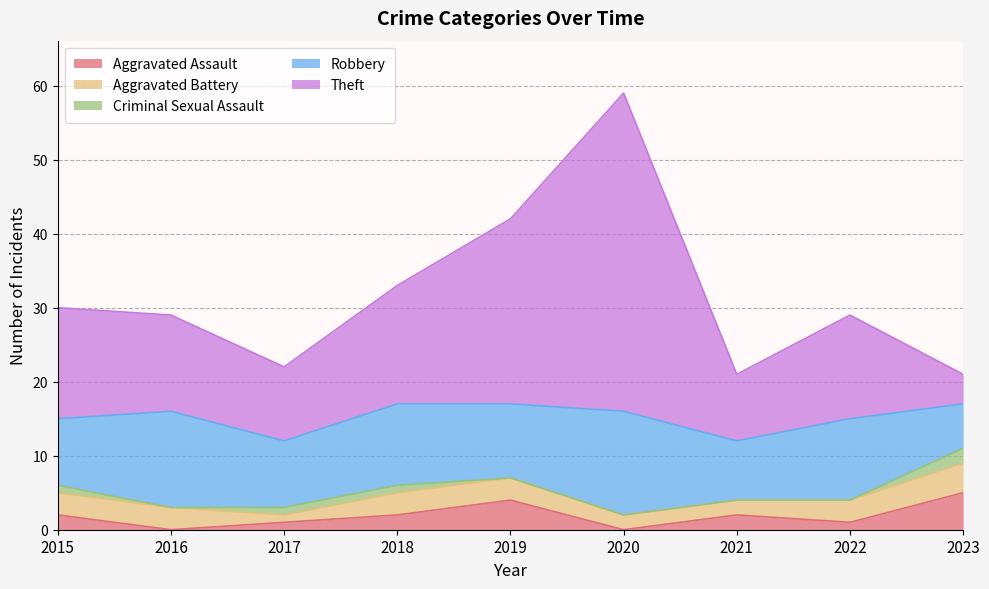

Reading right to left, transcribe all the data shown in this chart.

Aggravated Assault: 5	1	2	0	4	2	1	0	2
Aggravated Battery: 4	3	2	2	3	3	1	3	3
Criminal Sexual Assault: 2	0	0	0	0	1	1	0	1
Robbery: 6	11	8	14	10	11	9	13	9
Theft: 4	14	9	43	25	16	10	13	15